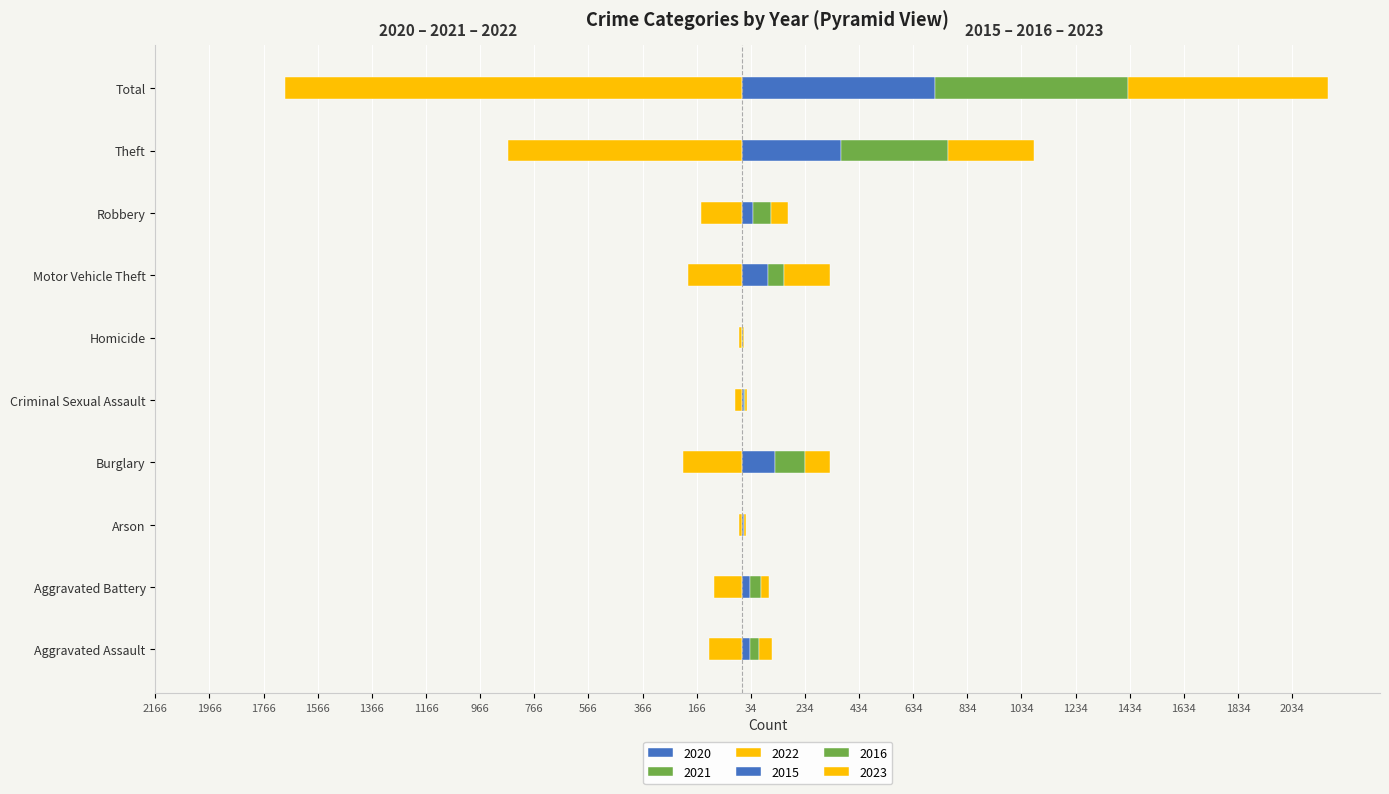

The value of 2022 at Theft is -505. True or false?

False